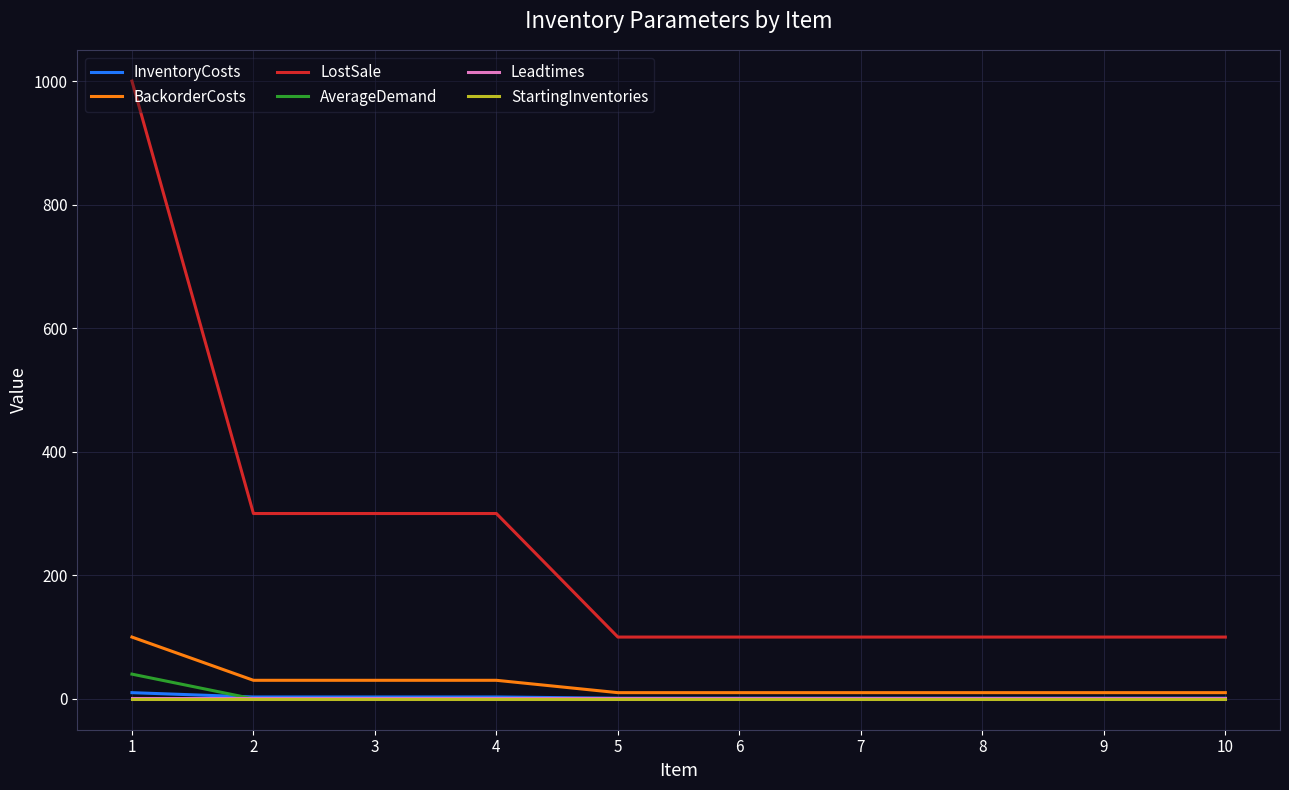

Which series has the largest range (max minus min)?

LostSale